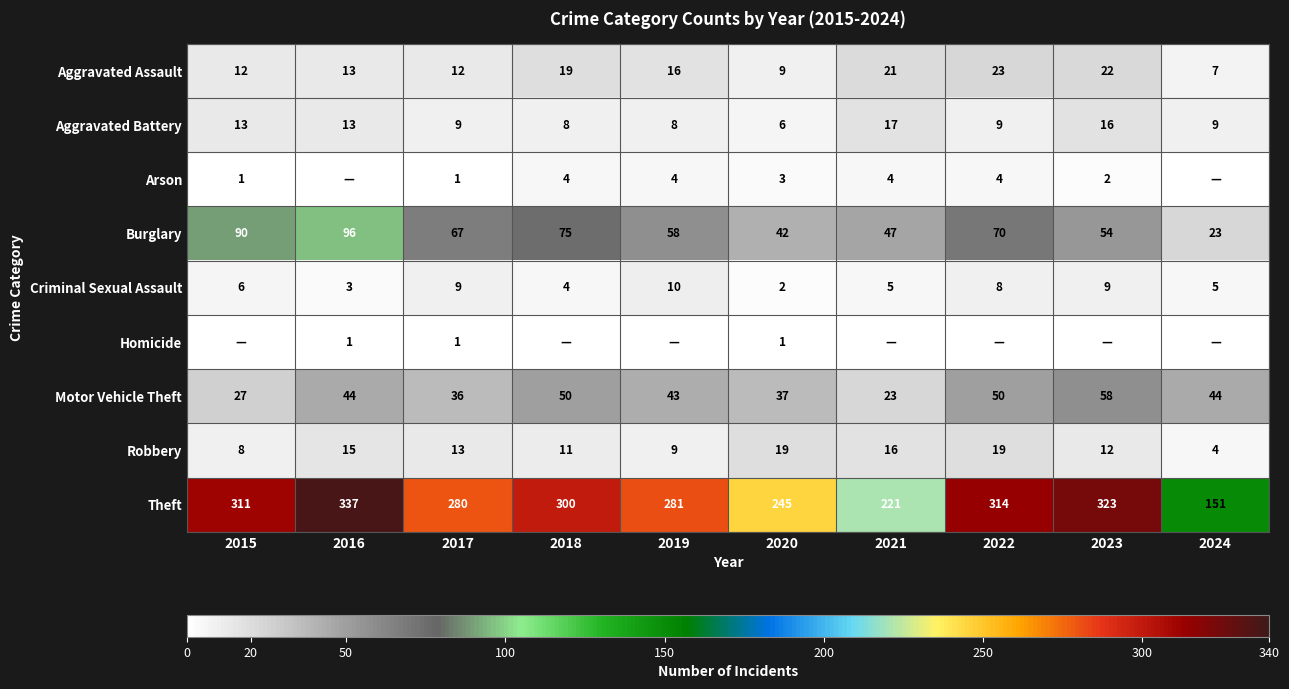

At which category is the sum across all series the highest?

2016